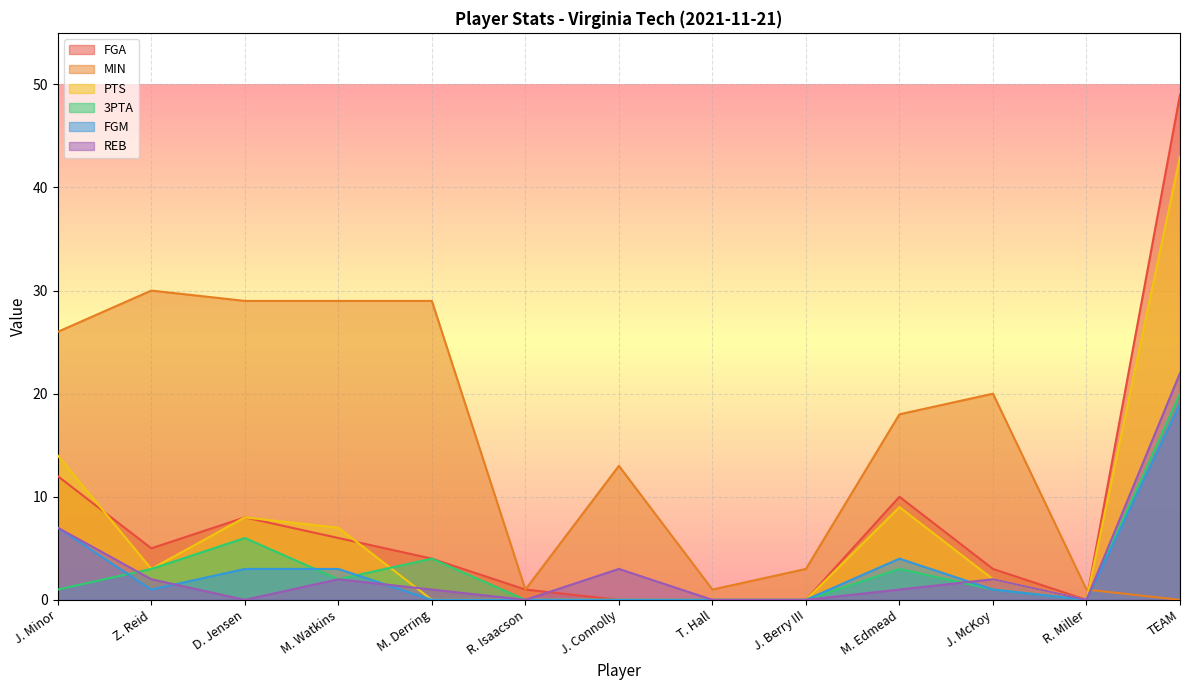

At J. Berry III, list the series in order from smallest to largest.

FGA, PTS, 3PTA, FGM, REB, MIN